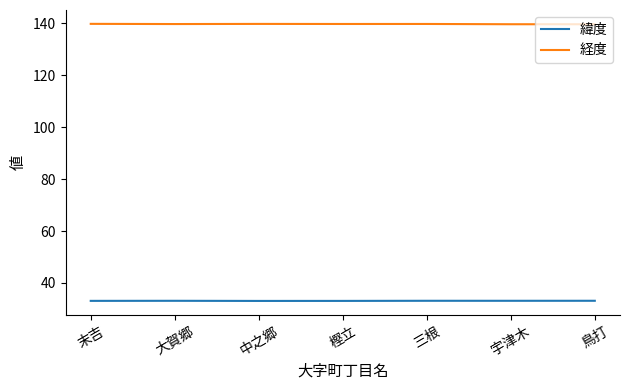

In 緯度, how many points are higher than both neighbors (excluding endpoints)?

2